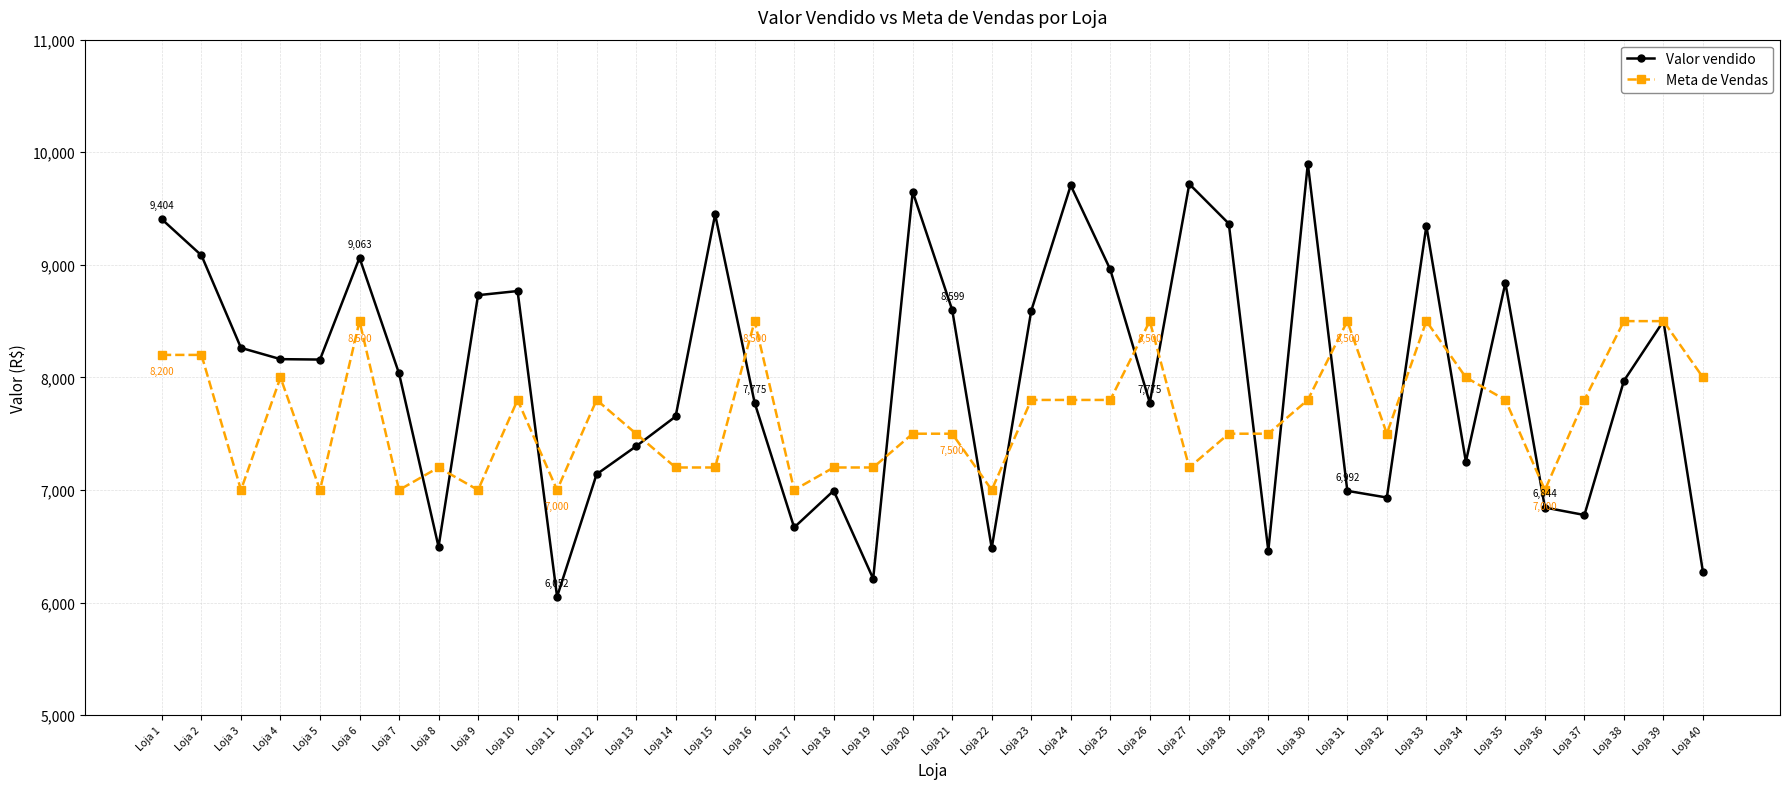

What is the spread (max minus min) of values at Loja 35?

1039.2